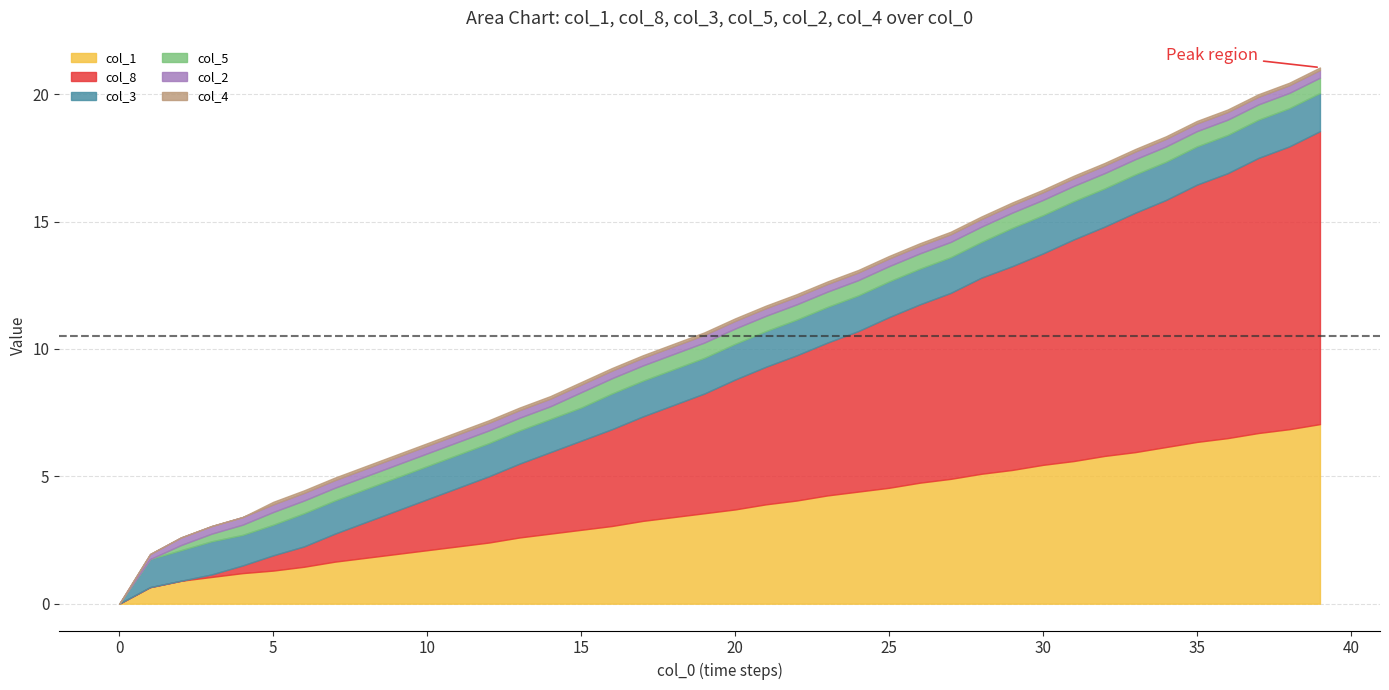

Does the chart display data point markers on the line(s)?

No